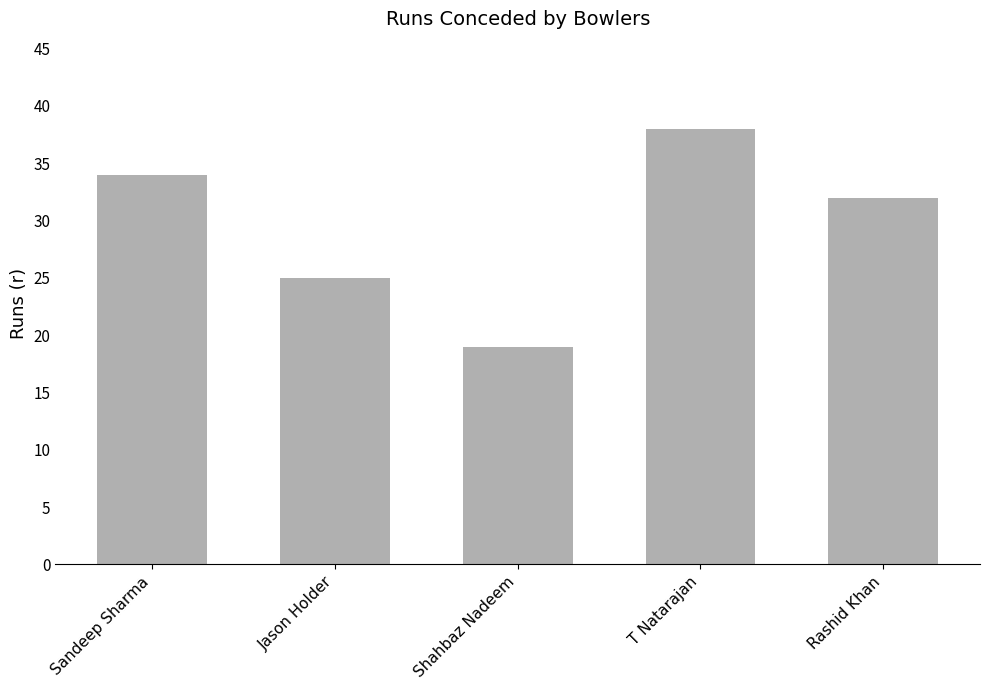

What is the label of the 3rd bar from the right?

Shahbaz Nadeem